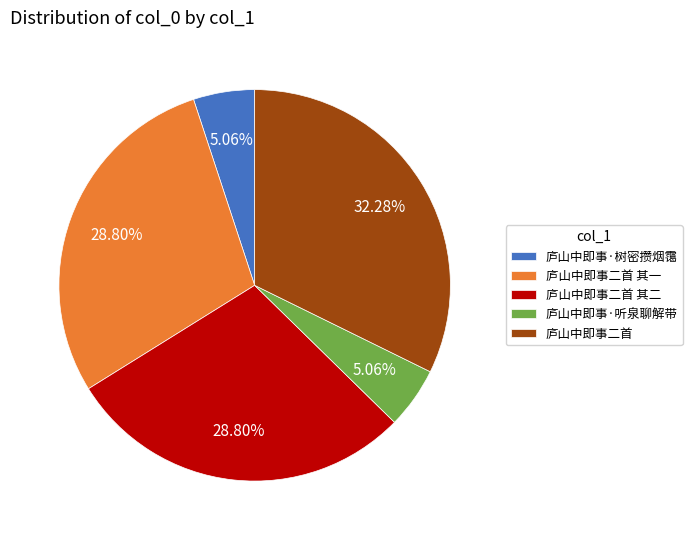

True or false: 庐山中即事·树密攒烟霭 accounts for 5% of the total.

True